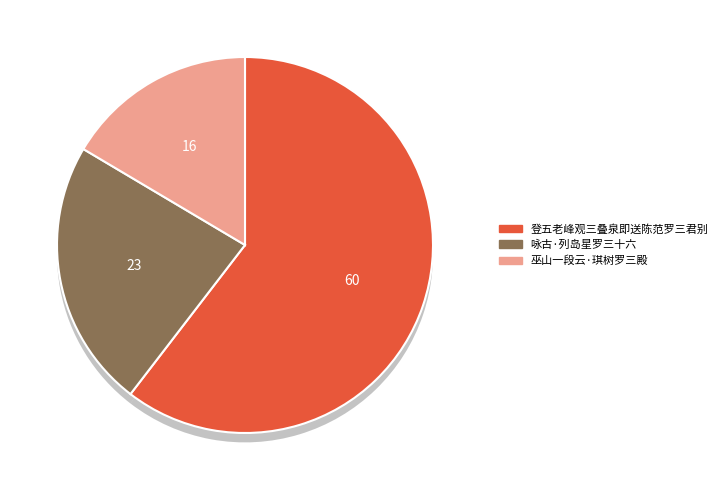

To the nearest percent, what is the average slice percentage?

33%